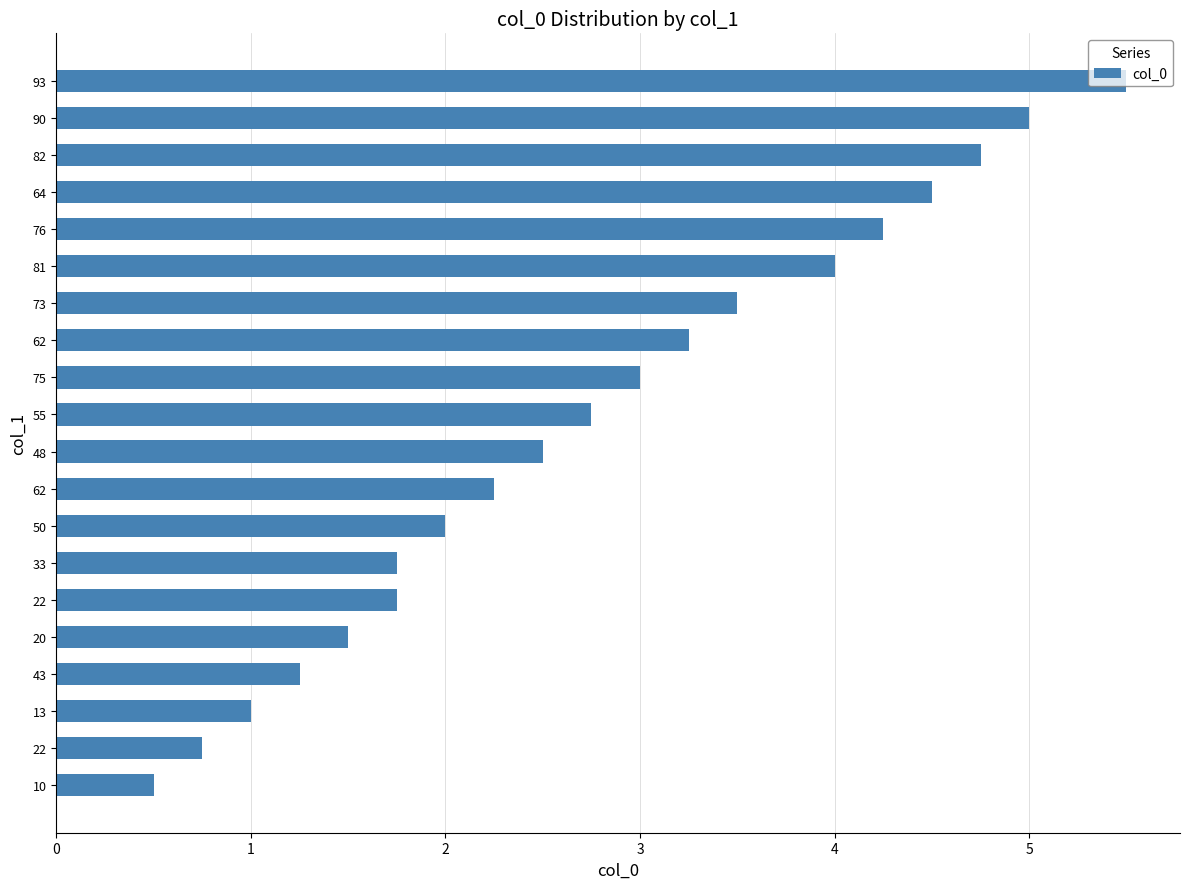

Does the chart contain stacked bars?

No